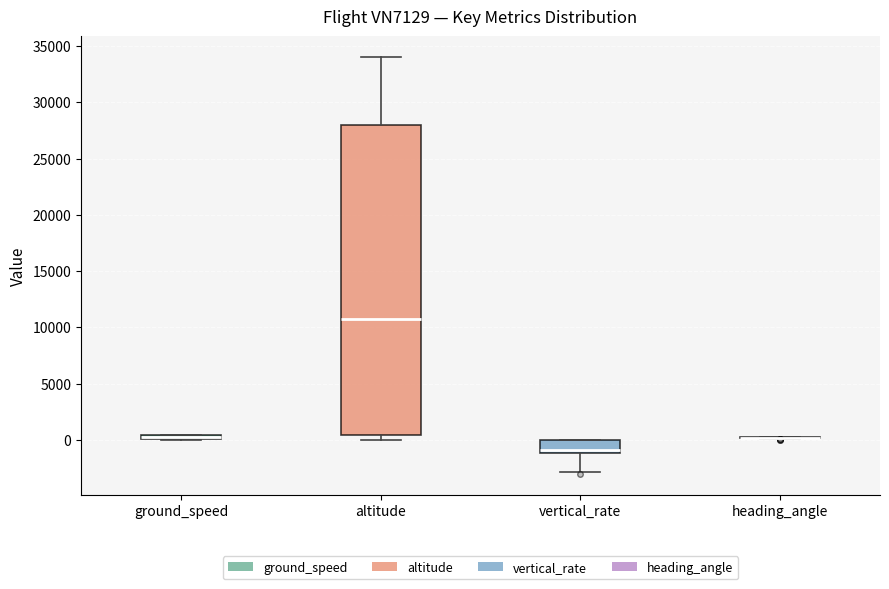

Which box is the tallest, from its lower edge to its upper edge?

altitude